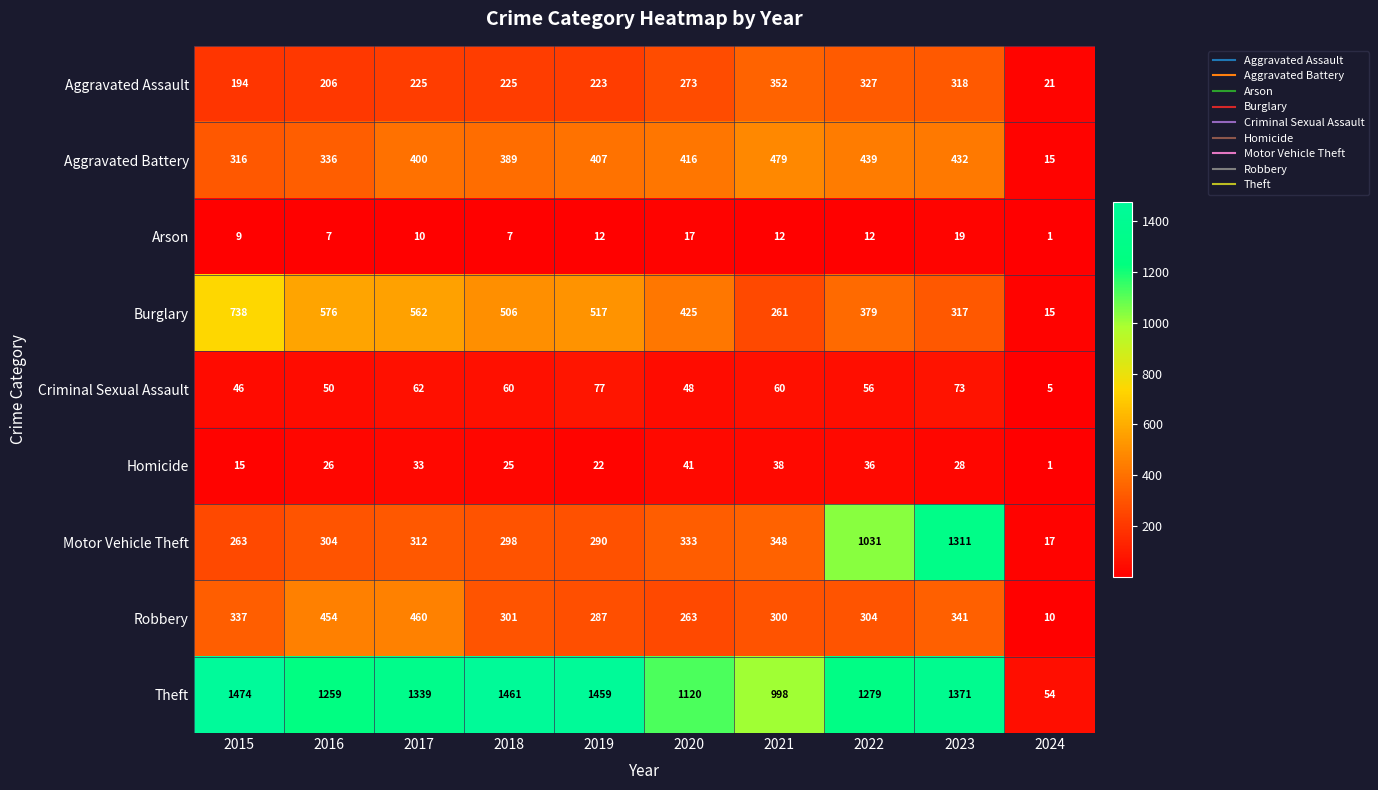

What is the difference between the Motor Vehicle Theft values at 2020 and 2022?

698